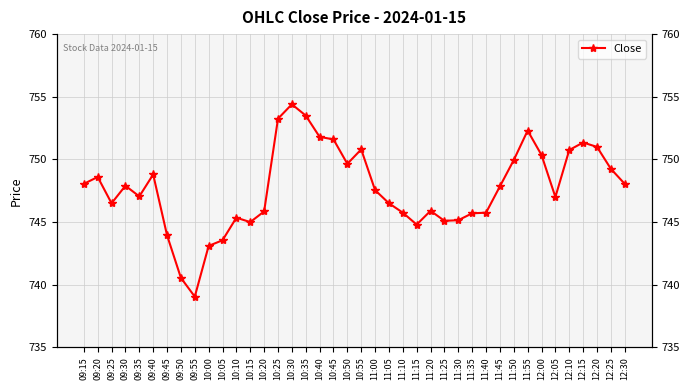

What is the difference between the maximum and minimum values?

15.4